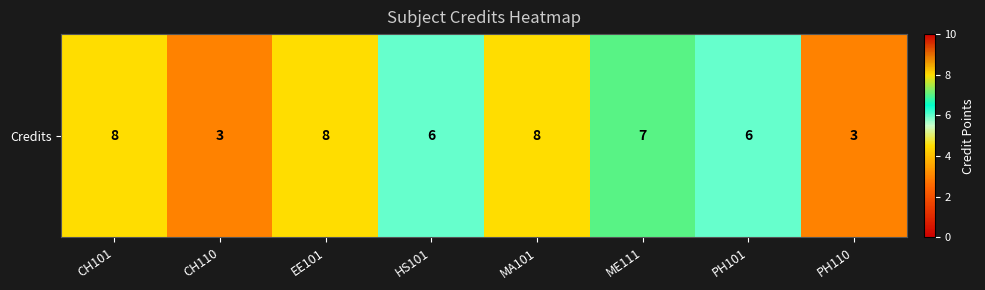

What is the smallest value displayed?

3